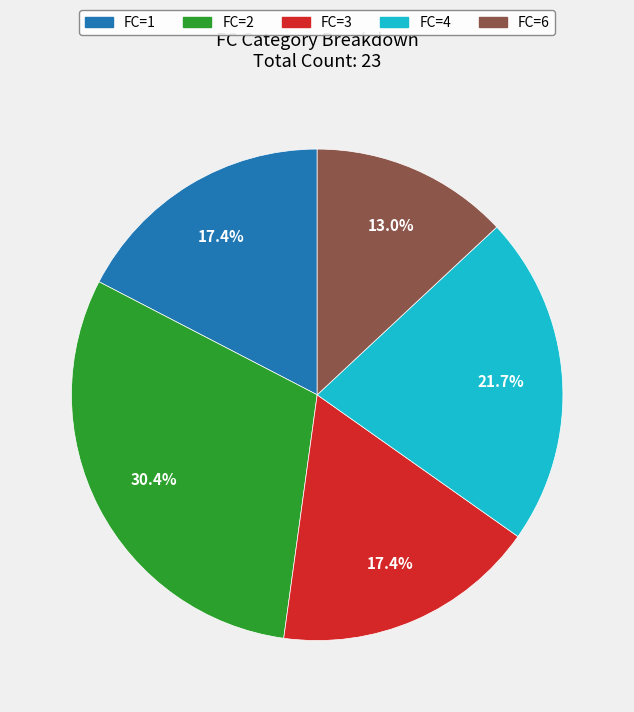

How many segments does this pie chart have?

5